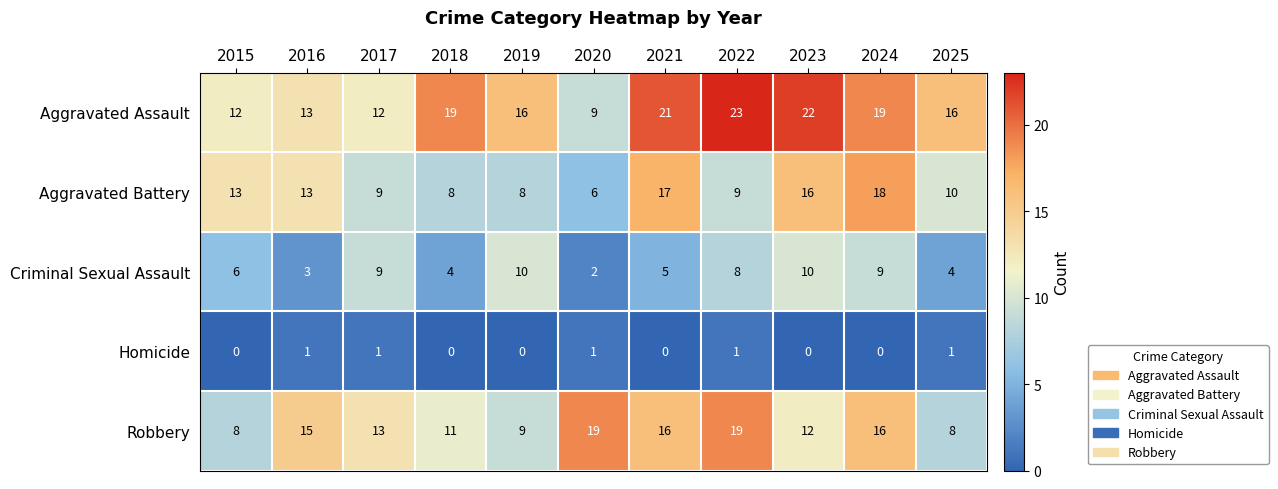

At 2021, list the series in order from largest to smallest.

Aggravated Assault, Aggravated Battery, Robbery, Criminal Sexual Assault, Homicide